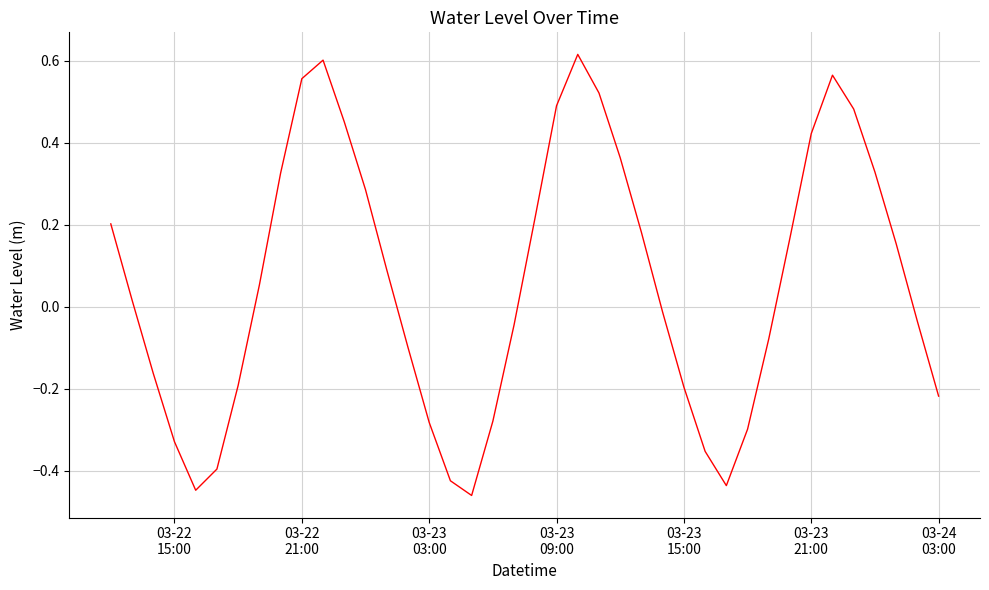

What is the difference between the maximum and minimum values?

1.1